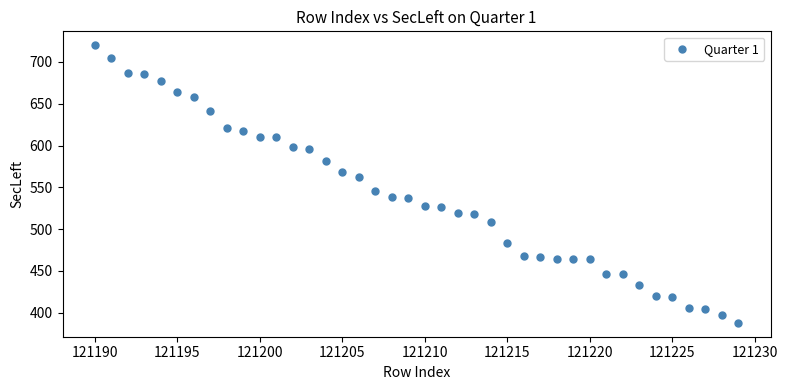

What is the range of X values (max minus min)?

39